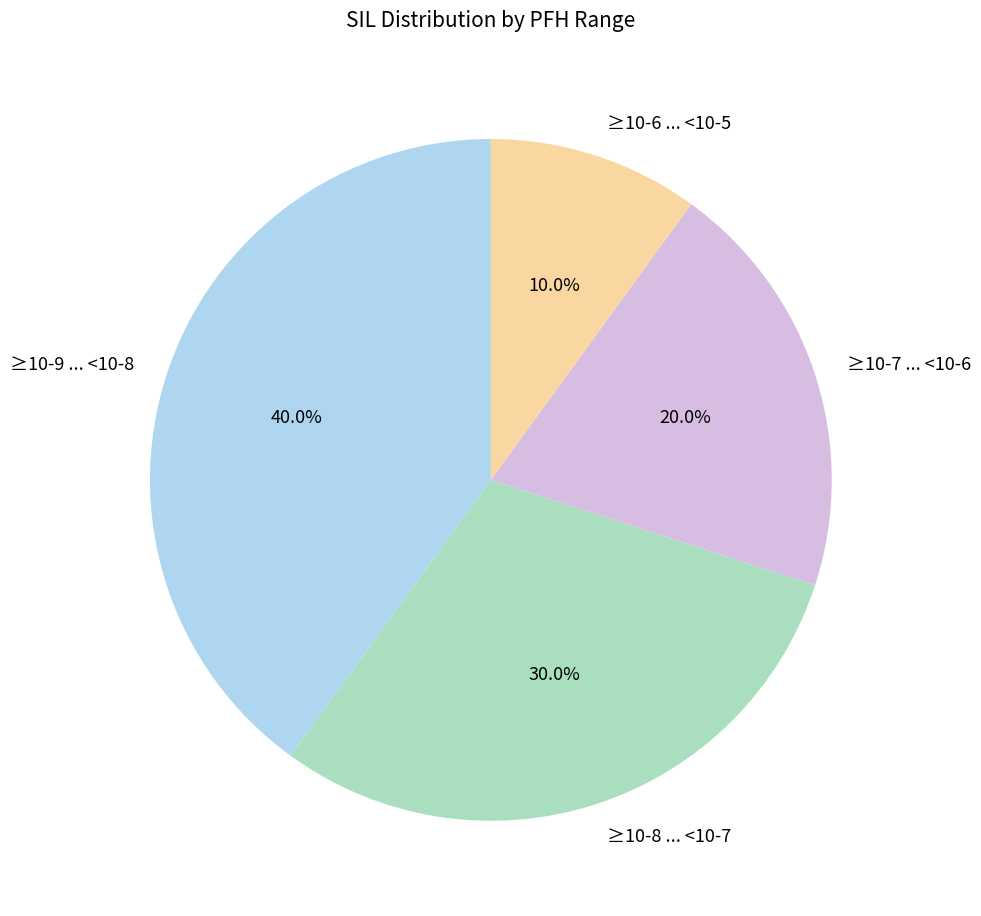

Which has a higher value, ≥10-9 ... <10-8 or ≥10-6 ... <10-5?

≥10-9 ... <10-8